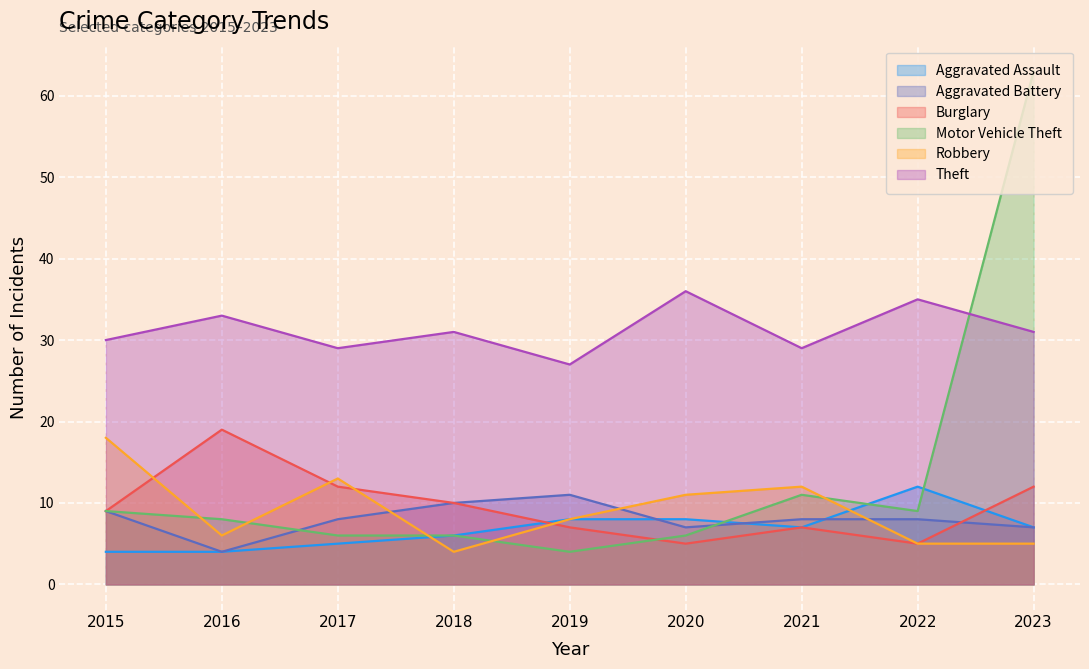

Rank the series at 2019 from highest to lowest value.

Theft, Aggravated Battery, Aggravated Assault, Robbery, Burglary, Motor Vehicle Theft